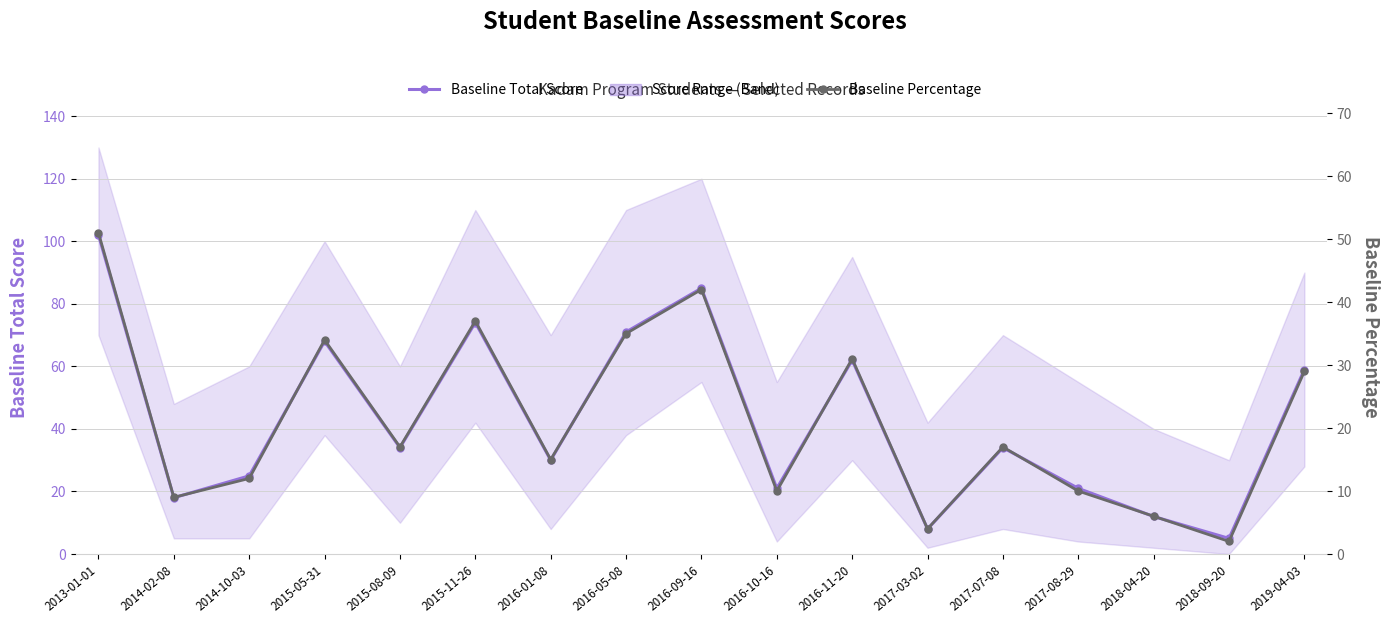

Where is Baseline Total Score nearest to the value 53?

2019-04-03